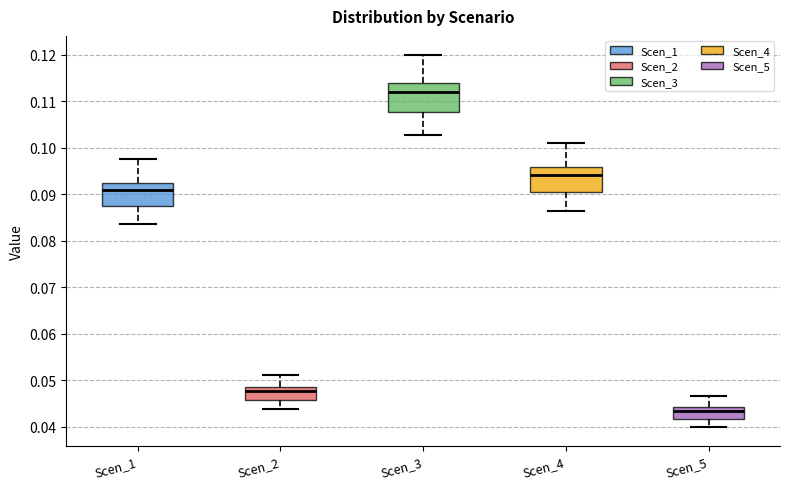

Reading left to right, transcribe this box plot: for each box, give where its median line is, the range the box spans, and where its two whiskers end, as read against the y-axis. The values are not printed on the chart, so give them approximately, as read against the axis.

Scen_1: median 0.091, box 0.087 to 0.092, whiskers 0.083 to 0.097
Scen_2: median 0.048 (just below the box's upper edge), box 0.046 to 0.048, whiskers 0.044 to 0.051
Scen_3: median 0.112, box 0.108 to 0.114, whiskers 0.103 to 0.120
Scen_4: median 0.094, box 0.090 to 0.096, whiskers 0.086 to 0.101
Scen_5: median 0.043, box 0.042 to 0.044, whiskers 0.040 to 0.047